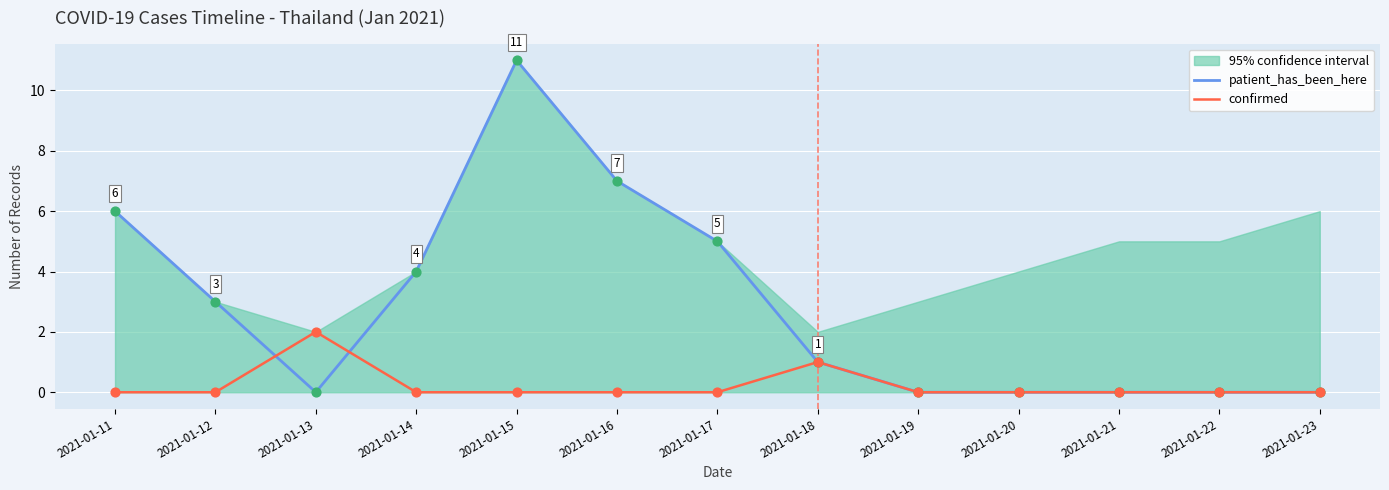

What is the maximum value for patient_has_been_here?

11